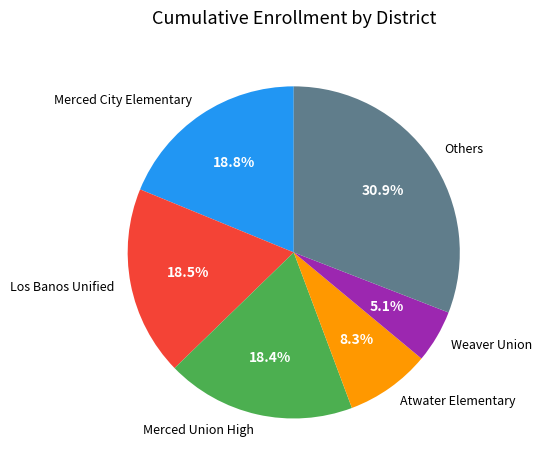

Which has a higher value, Weaver Union or Atwater Elementary?

Atwater Elementary